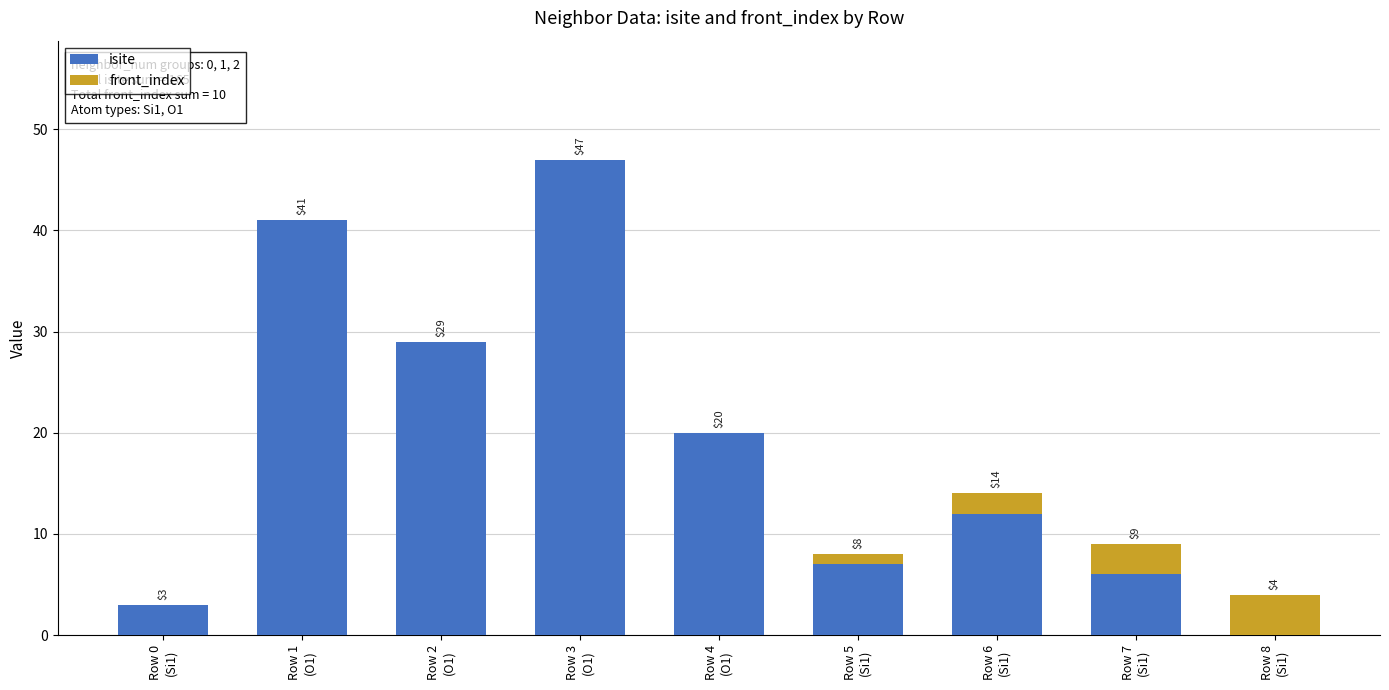

What is the sum of all isite values?

165